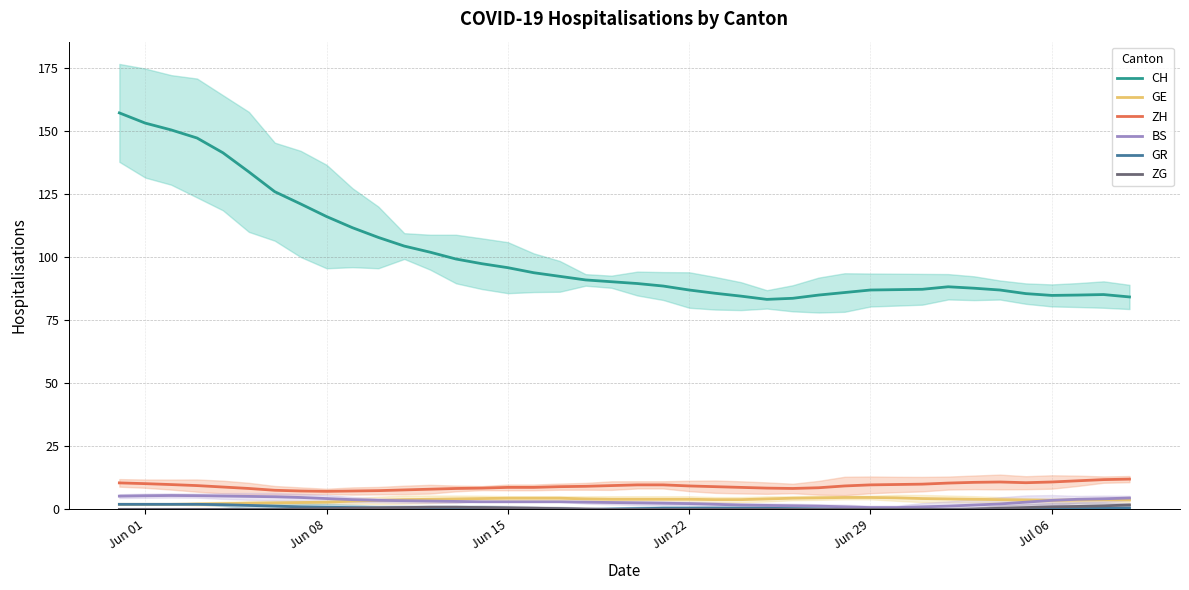

Reading right to left, extract all data points from this chart.

CH: 84.2	85.2	85.0	84.9	85.6	87.0	87.7	88.3	87.3	87.1	87.0	86.0	85.0	83.7	83.3	84.6	85.7	87.0	88.6	89.6	90.3	91.0	92.4	93.9	95.9	97.4	99.3	102.0	104.4	107.9	111.7	116.1	121.1	126.0	133.9	141.4	147.3	150.5	153.2	157.2
GE: 3.8	3.8	3.7	3.6	3.7	3.9	4.0	4.1	4.3	4.6	4.7	4.7	4.6	4.4	4.1	3.9	3.9	4.0	4.0	4.0	4.0	4.1	4.4	4.4	4.4	4.3	4.1	4.0	3.9	3.6	3.3	2.9	2.7	2.6	2.4	2.3	2.1	2.0	2.0	2.0
ZH: 12.0	11.8	11.3	10.9	10.6	10.9	10.7	10.4	10.0	9.9	9.7	9.3	8.6	8.3	8.4	8.7	9.0	9.3	9.7	9.7	9.4	9.1	9.0	8.7	8.7	8.4	8.3	8.0	7.7	7.4	7.3	7.1	7.3	7.6	8.3	8.9	9.4	9.8	10.2	10.5
BS: 4.5	4.2	4.0	3.6	2.9	2.1	1.7	1.3	1.0	0.7	0.7	1.0	1.3	1.4	1.6	1.7	2.0	2.3	2.4	2.6	2.7	2.9	3.0	3.0	3.0	3.0	3.1	3.3	3.4	3.6	3.9	4.3	4.7	5.0	5.1	5.3	5.4	5.5	5.4	5.2
GR: 0.5	0.4	0.3	0.3	0.1	0.0	0.0	0.0	0.0	0.0	0.0	0.0	0.1	0.3	0.4	0.4	0.4	0.4	0.4	0.3	0.1	0.0	0.1	0.3	0.4	0.6	0.6	0.6	0.6	0.6	0.7	0.9	1.0	1.3	1.6	1.9	2.0	2.0	2.0	2.0
ZG: 1.8	1.4	1.2	1.0	0.7	0.4	0.1	0.0	0.0	0.0	0.0	0.0	0.0	0.0	0.0	0.0	0.0	0.0	0.0	0.0	0.0	0.1	0.3	0.4	0.6	0.7	0.9	0.9	0.7	0.6	0.4	0.3	0.1	0.0	0.0	0.0	0.0	0.0	0.0	0.0